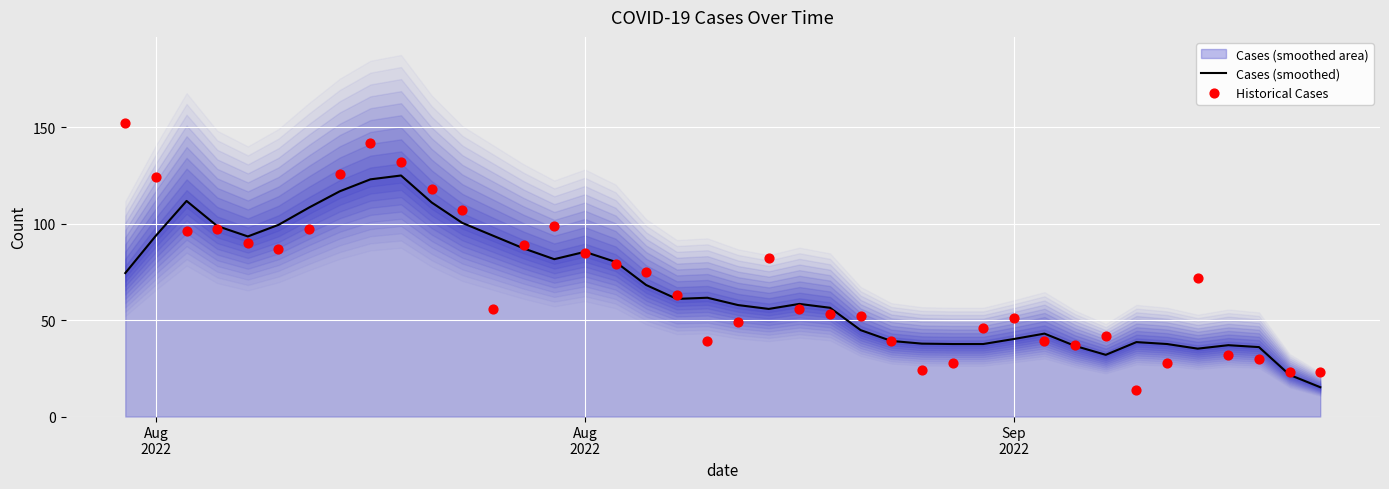

Which series contains the highest Y value?

Historical Cases